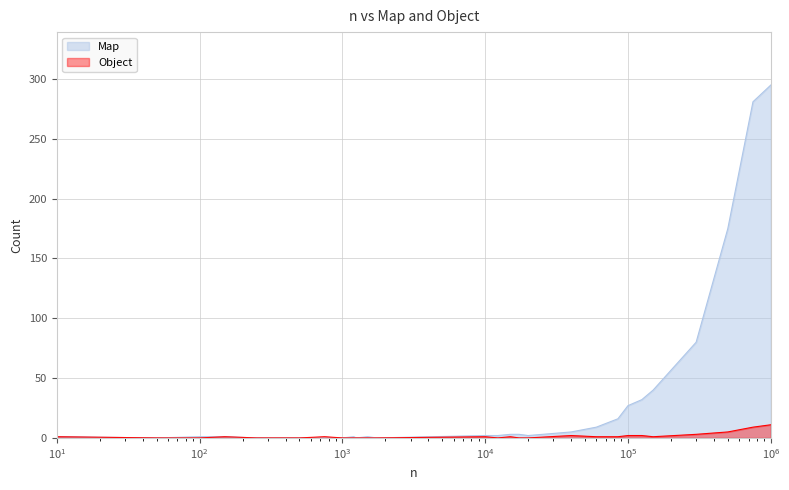

Which series has the widest spread of values?

Map